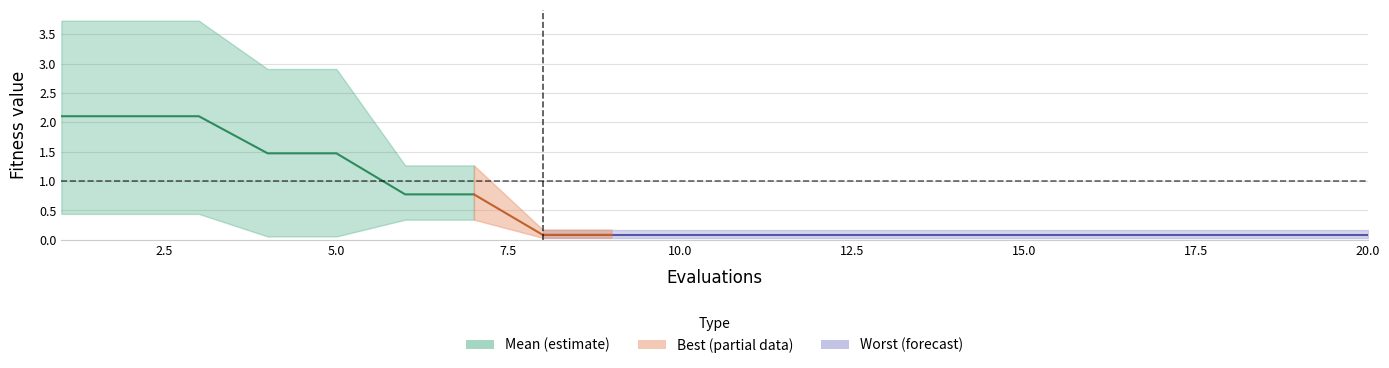

Reading right to left, extract all data points from this chart.

mean: 0.1	0.1	0.1	0.1	0.1	0.1	0.1	0.1	0.1	0.1	0.1	0.1	0.1	0.8	0.8	1.5	1.5	2.1	2.1	2.1
best: 0.0	0.0	0.0	0.0	0.0	0.0	0.0	0.0	0.0	0.0	0.0	0.0	0.0	0.3	0.3	0.1	0.1	0.4	0.4	0.4
worst: 0.2	0.2	0.2	0.2	0.2	0.2	0.2	0.2	0.2	0.2	0.2	0.2	0.2	1.3	1.3	2.9	2.9	3.7	3.7	3.7